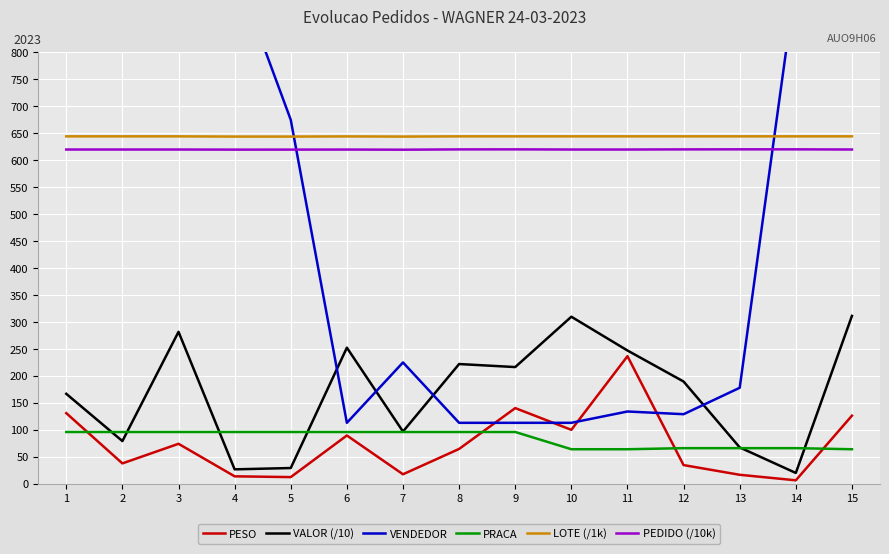

At which label does PESO reach its minimum?

14